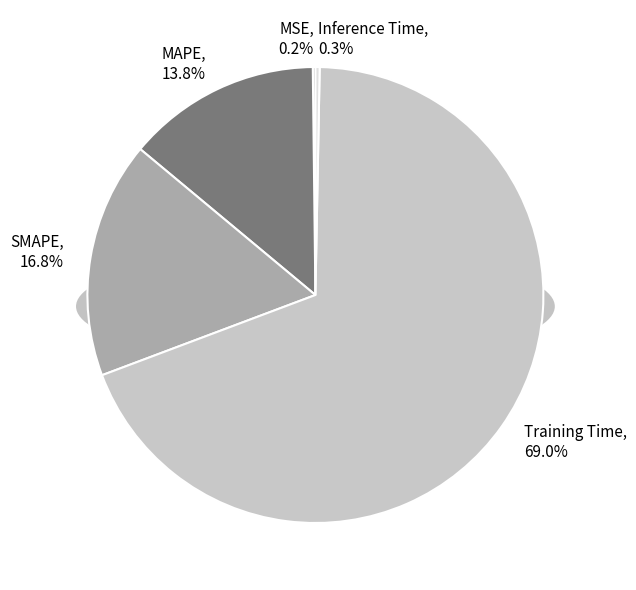

What is the majority slice?

Training Time